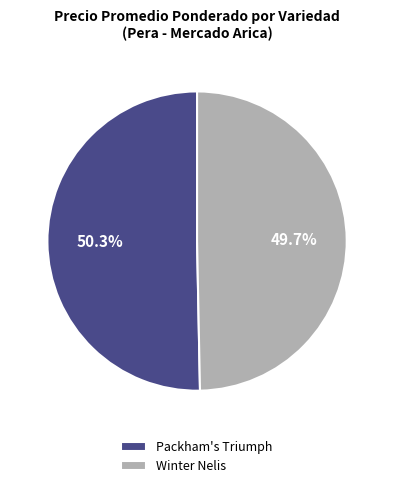

Is there any slice that represents more than half of the pie?

Yes